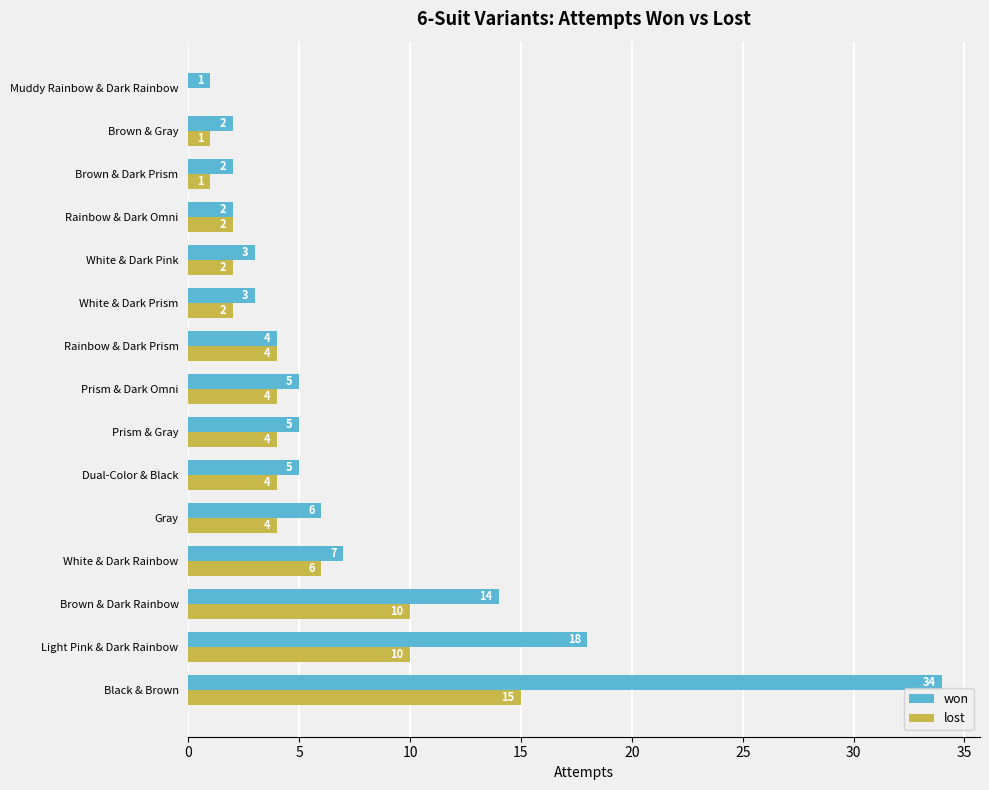

Which series has the widest spread of values?

won